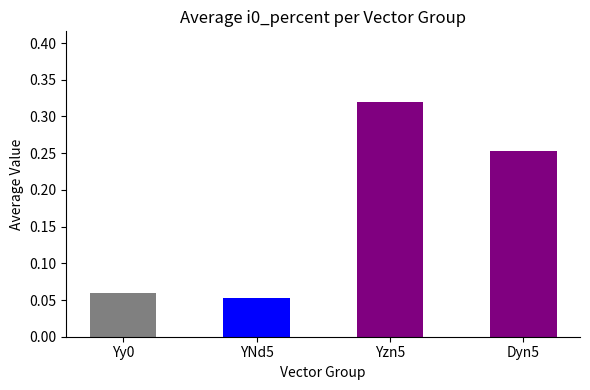

What is the change in value from YNd5 to Dyn5?

+0.2